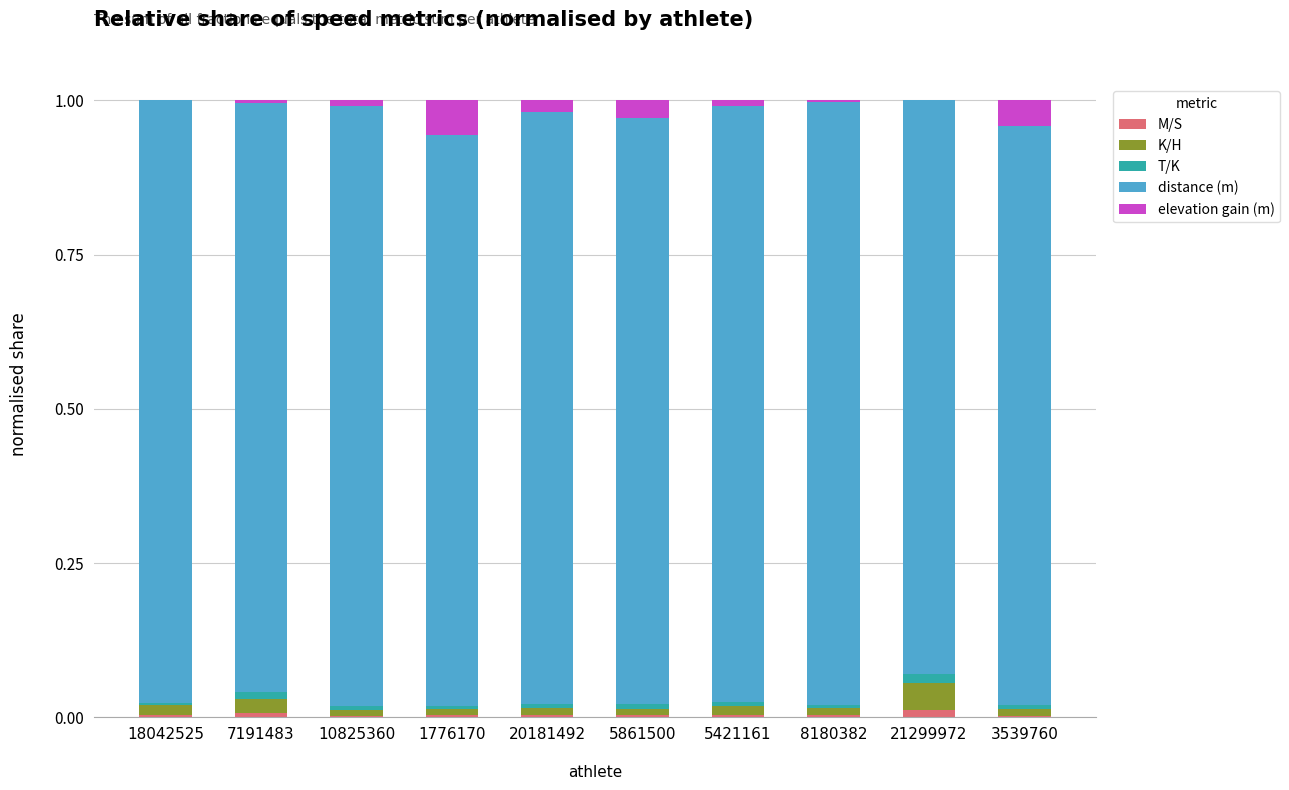

Rank the categories by M/S value from highest to lowest.

21299972, 7191483, 18042525, 5421161, 20181492, 8180382, 1776170, 5861500, 3539760, 10825360